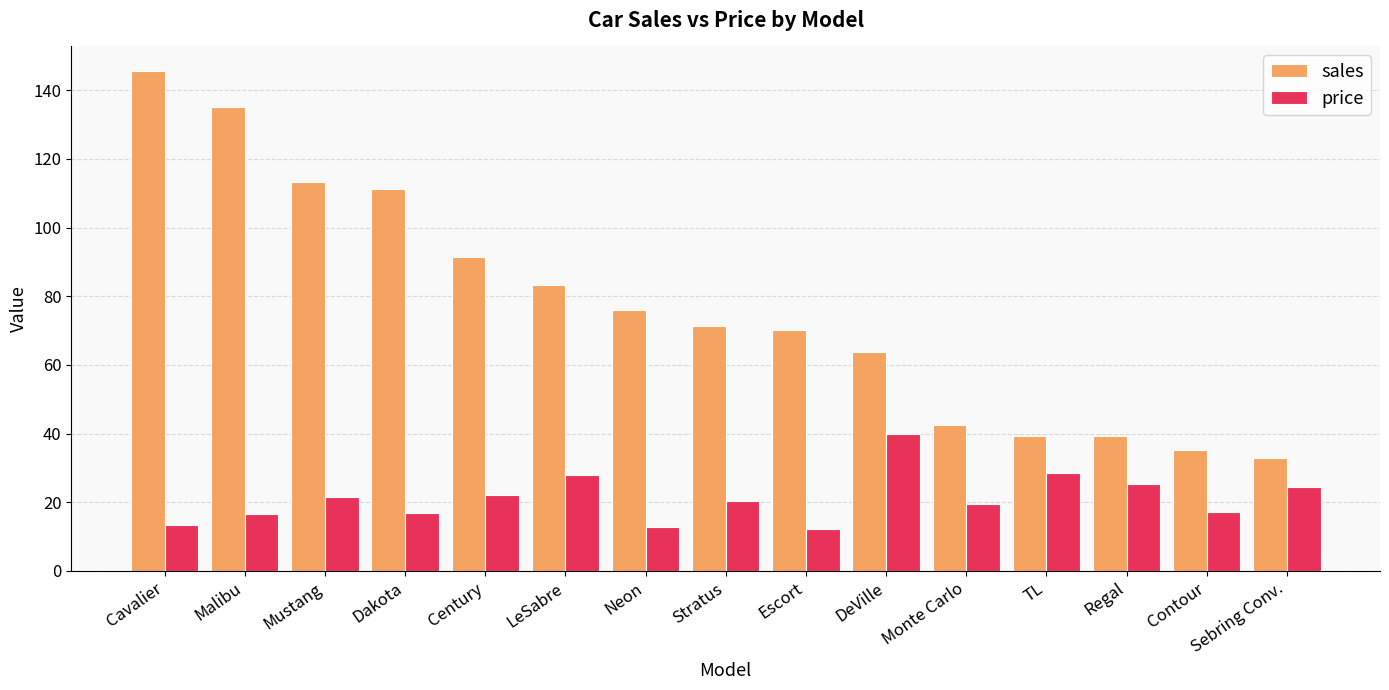

At Neon, list the series in order from largest to smallest.

sales, price